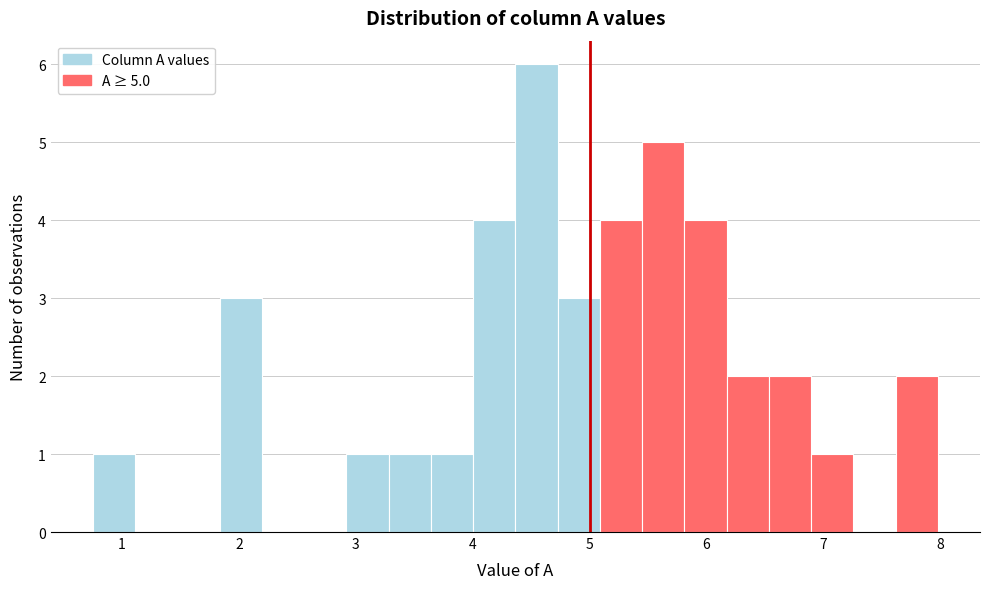

Read against the x-axis, roughly where is the centre of the tallest bar?

4.5